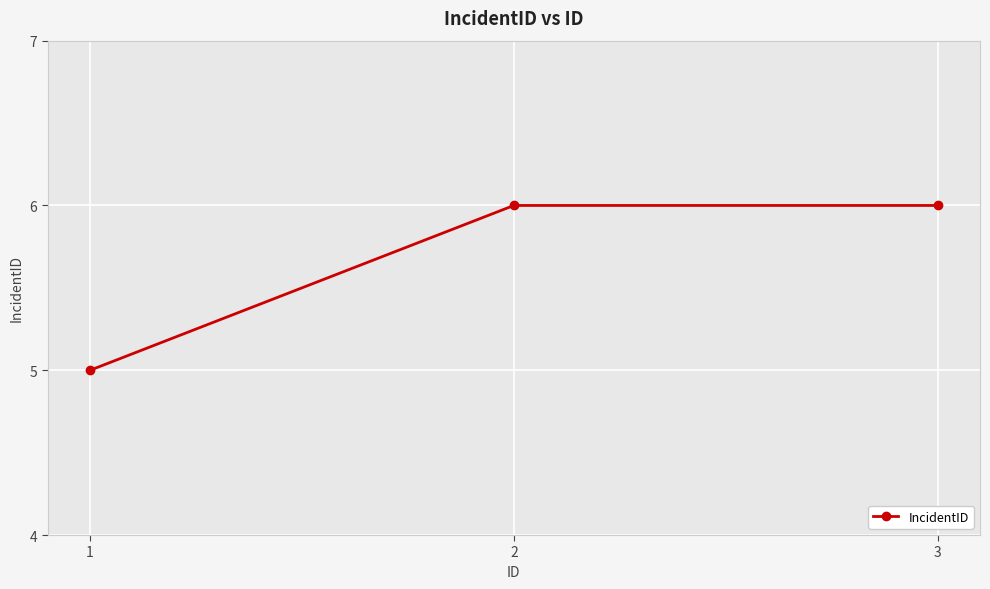

What is the minimum value shown in the chart?

5